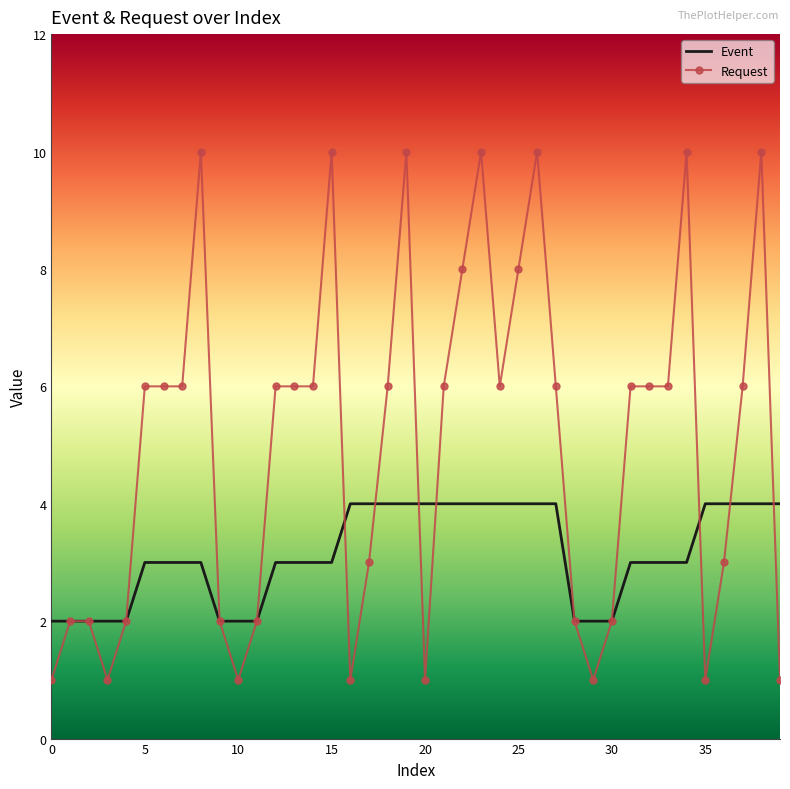

What is the maximum value shown in the chart?

10